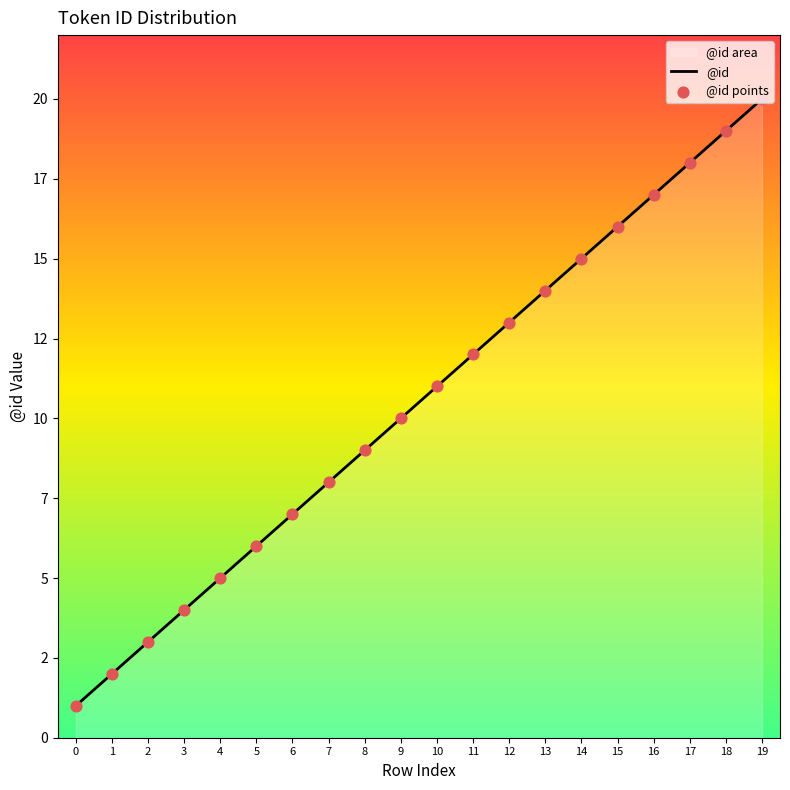

Which series has the largest total across all categories?

@id